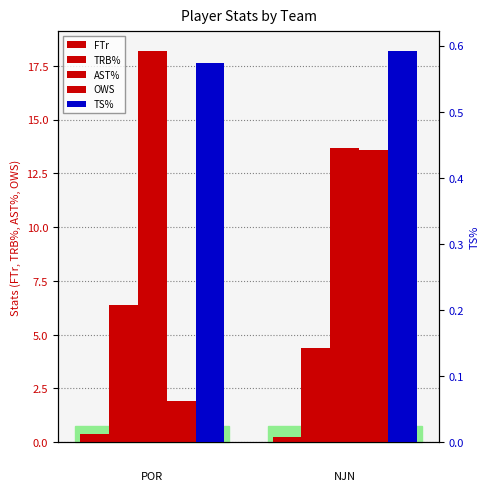

Is the value of TS% at 1 greater than the value of OWS at 0?

No